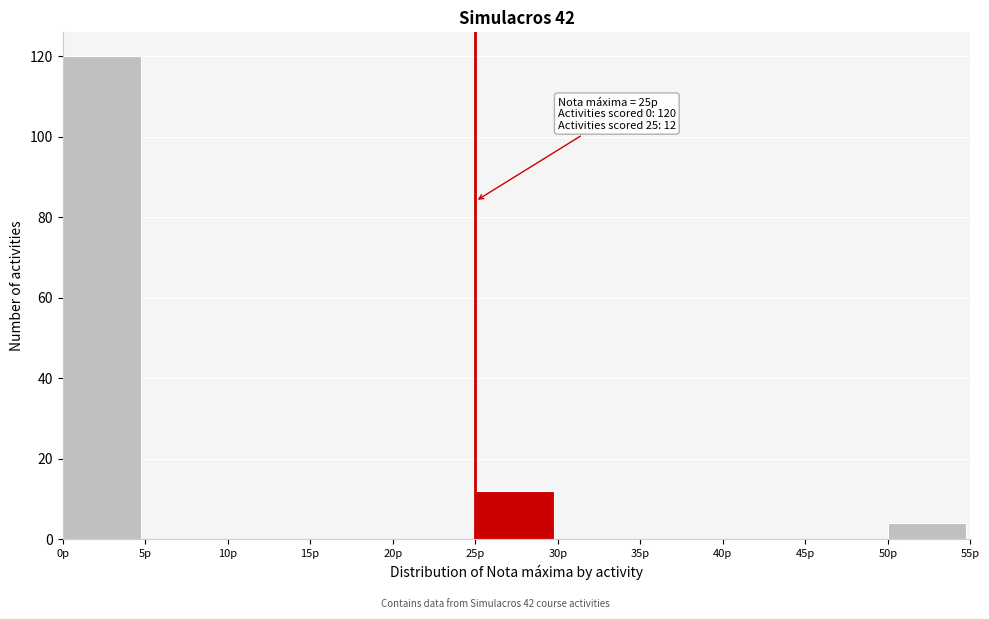

Which range on the x-axis has the tallest bar?

0 to 5